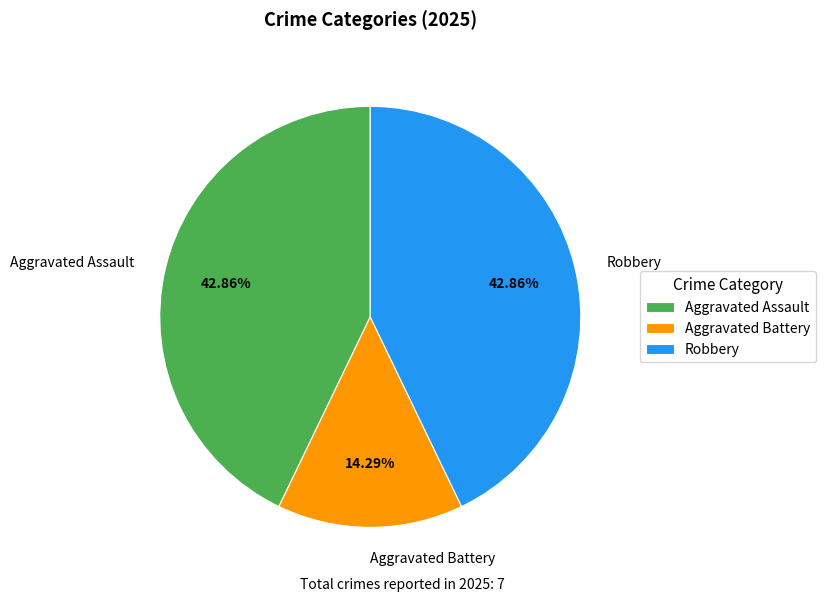

What is the ratio of the value at Robbery to the value at Aggravated Assault?

1.0